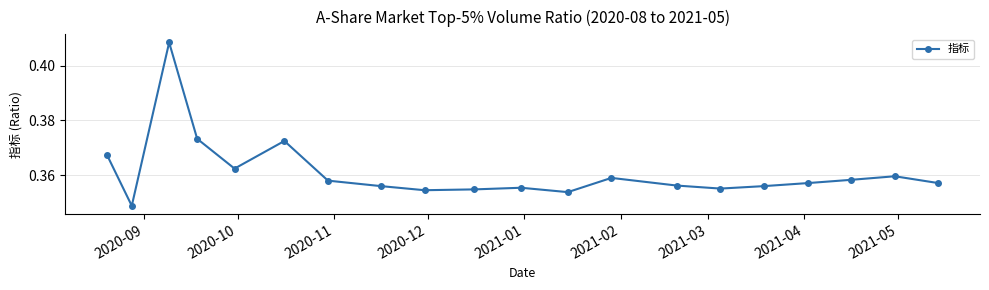

True or false: there are more than 1 points higher than both neighbors.

True